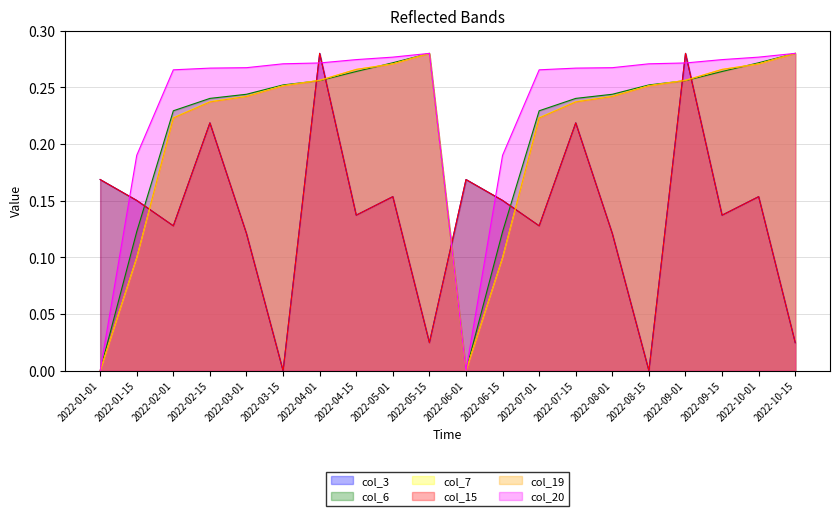

At which category is the sum across all series the highest?

2022-04-01